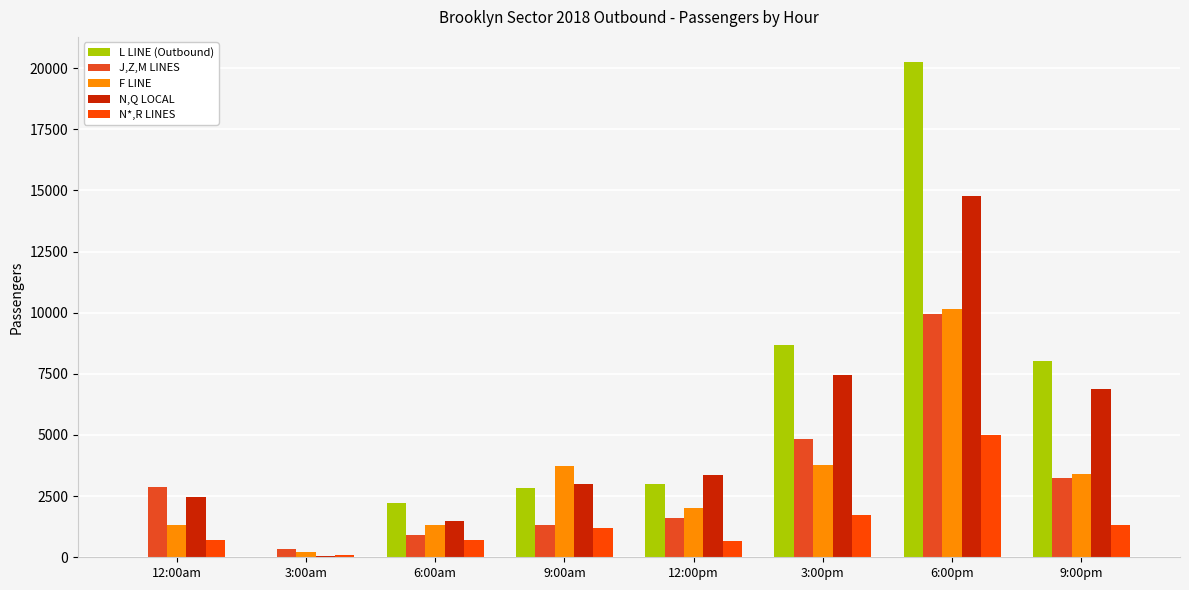

Which category has the highest value in the N,Q LOCAL series?

6:00pm